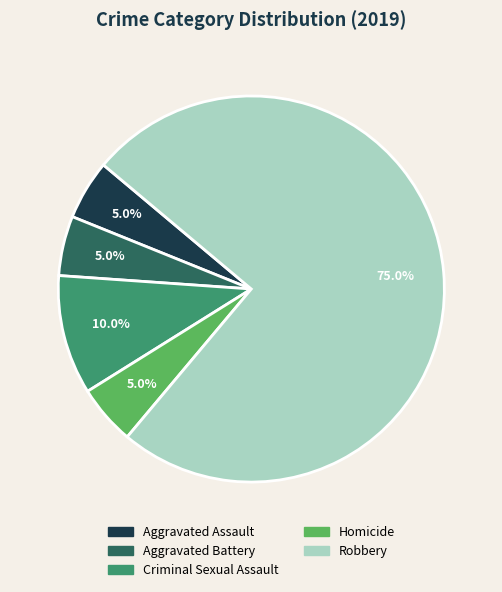

What percentage is NOT represented by Homicide?

95.0%